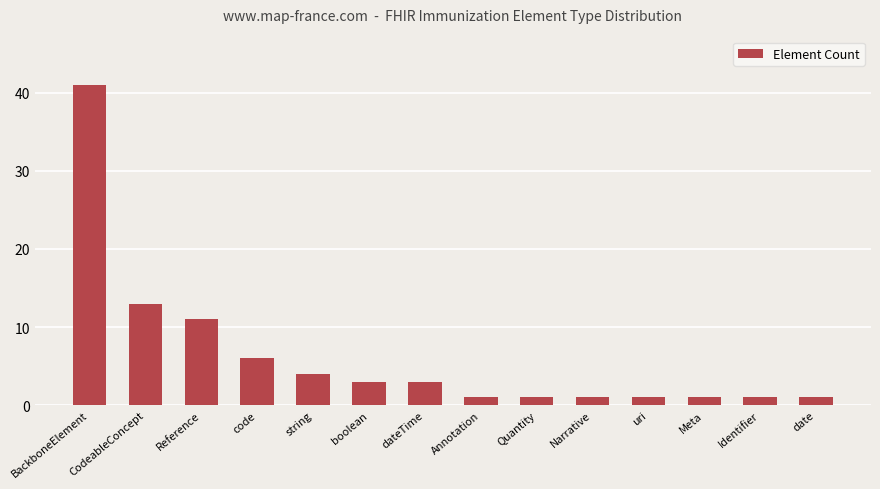

What is the smallest value displayed?

1